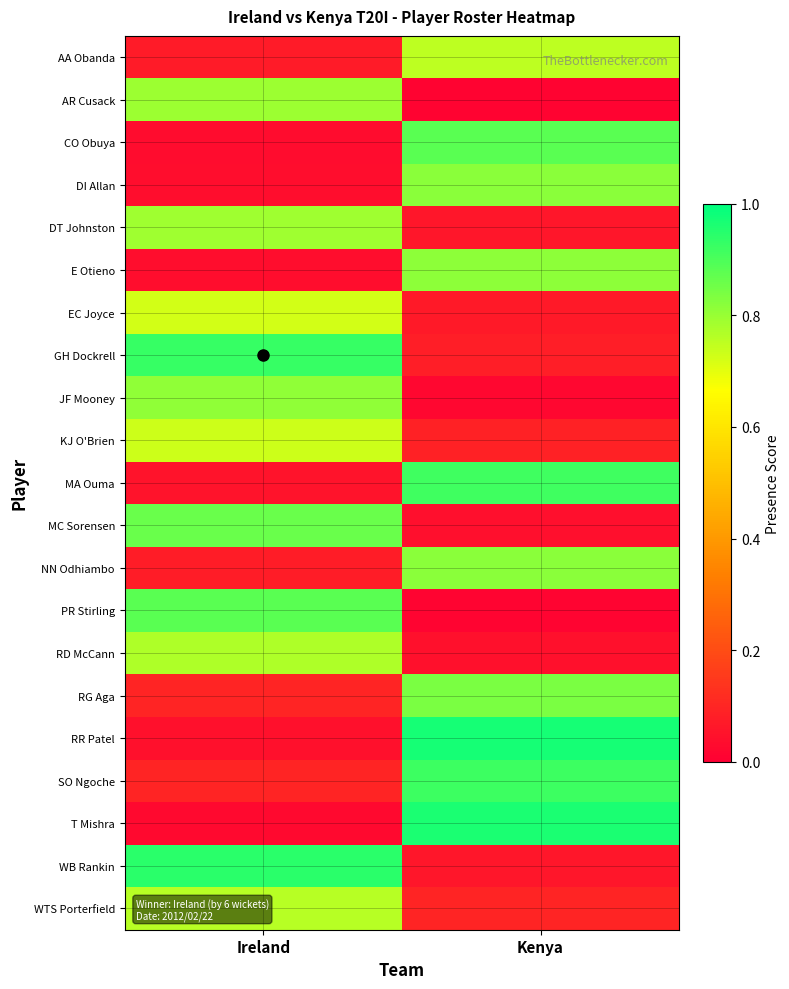

What is the total value across all series at Ireland?

9.6